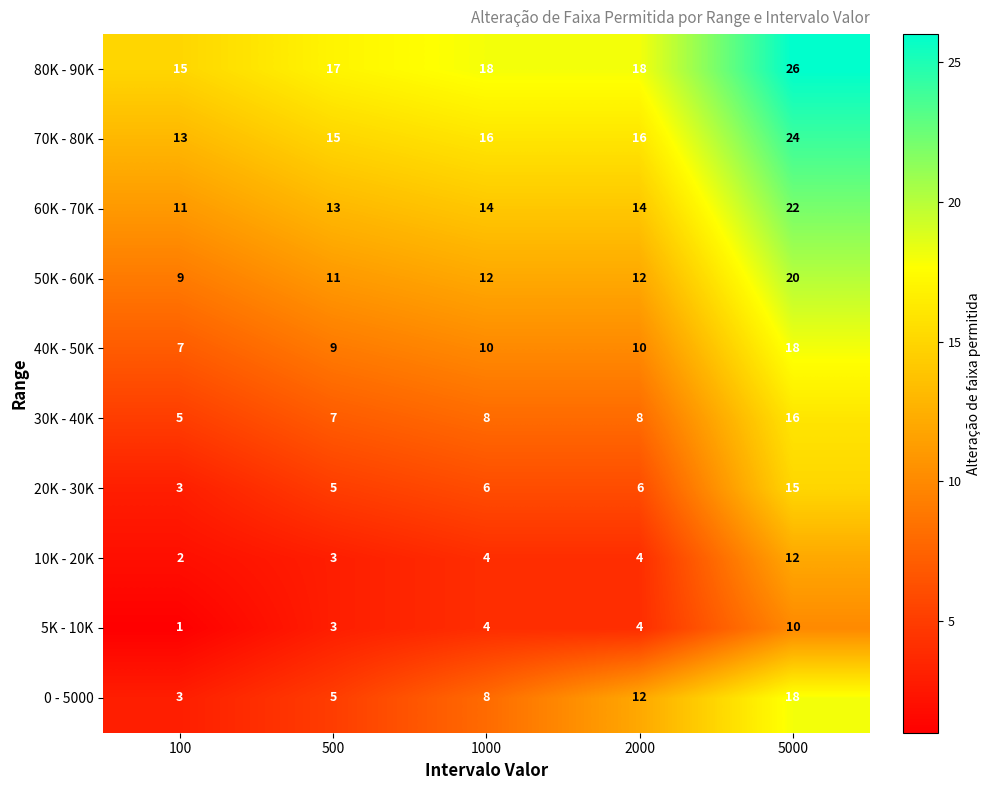

At which category is the sum across all series the highest?

5000